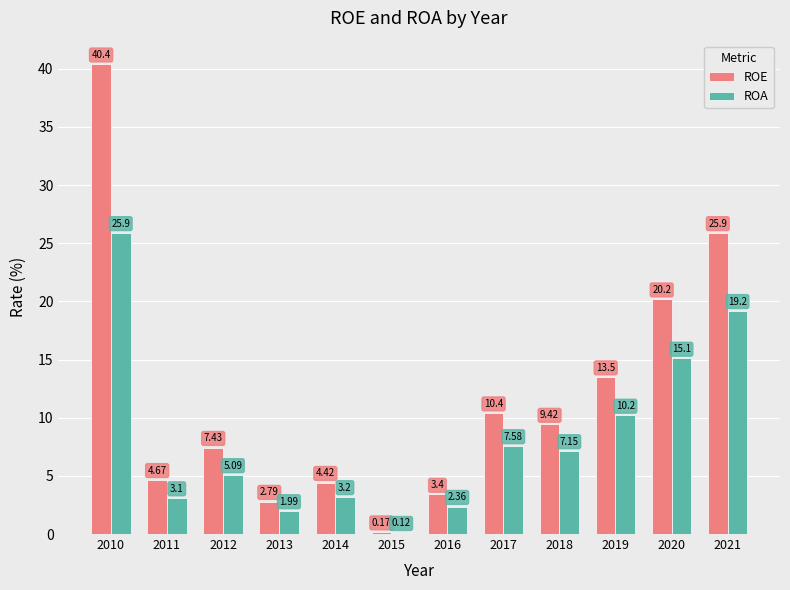

How many groups of bars are there?

12